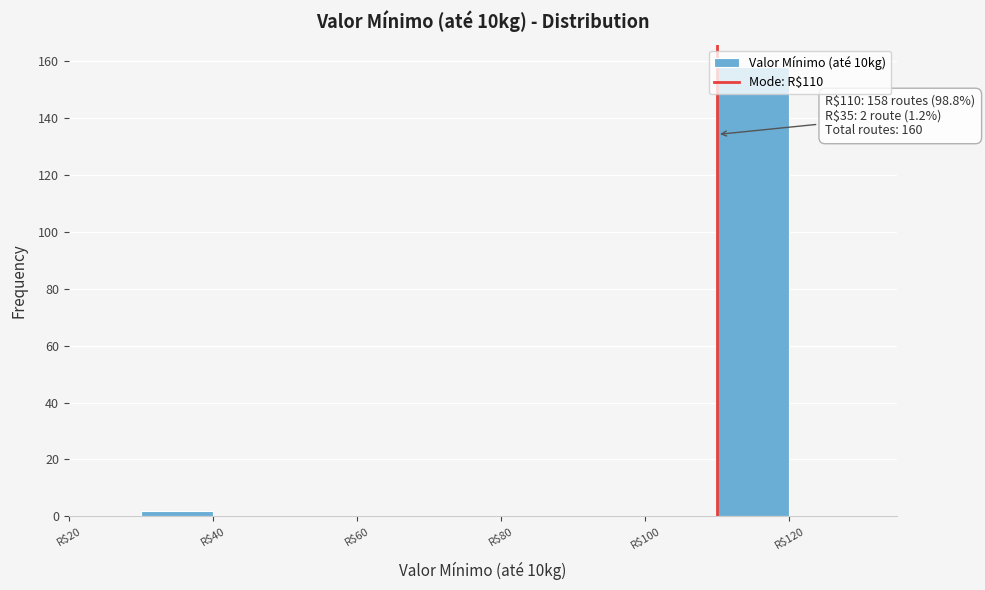

Which range on the x-axis has the tallest bar?

110 to 120